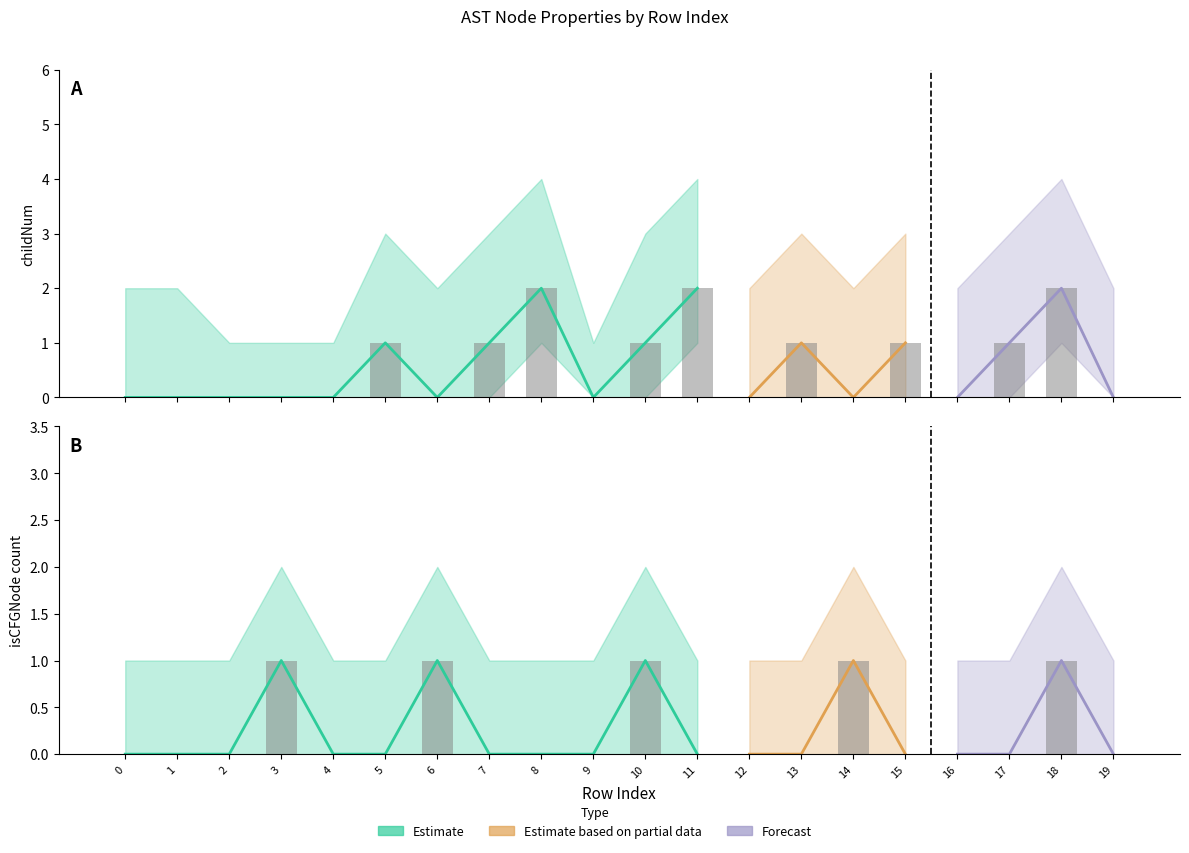

Does the chart contain stacked bars?

No